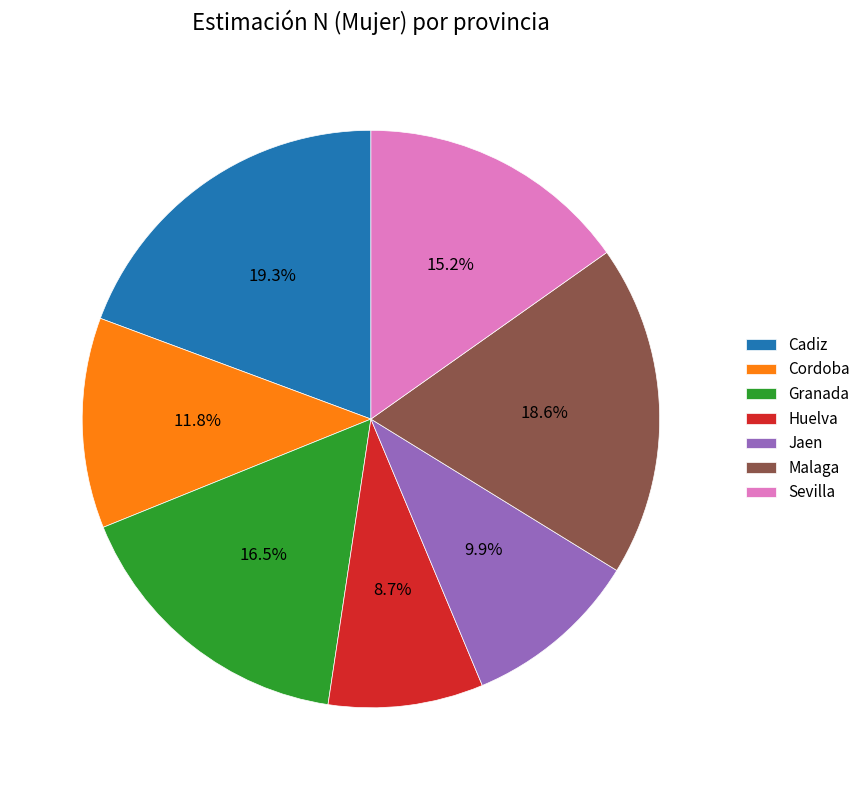

To the nearest percent, what is the combined percentage of Cadiz and Jaen?

29%